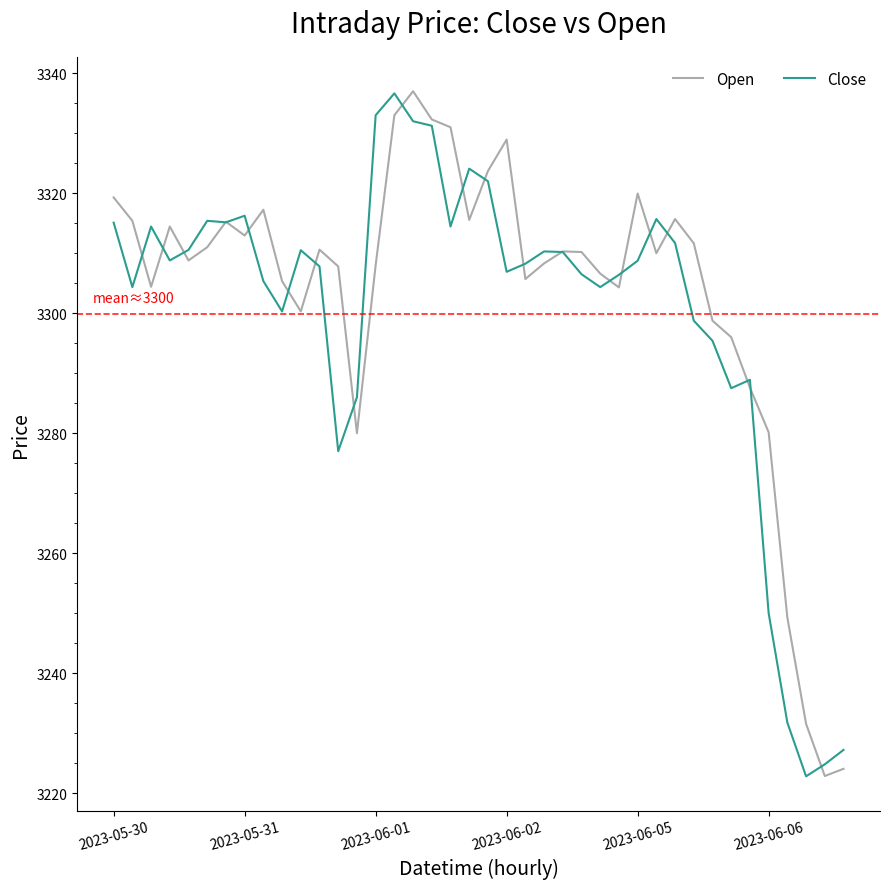

How many lines are shown in the chart?

2